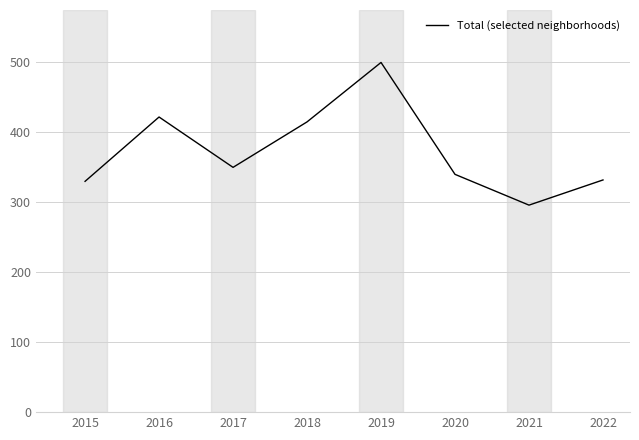

Where is the first local maximum?

2016